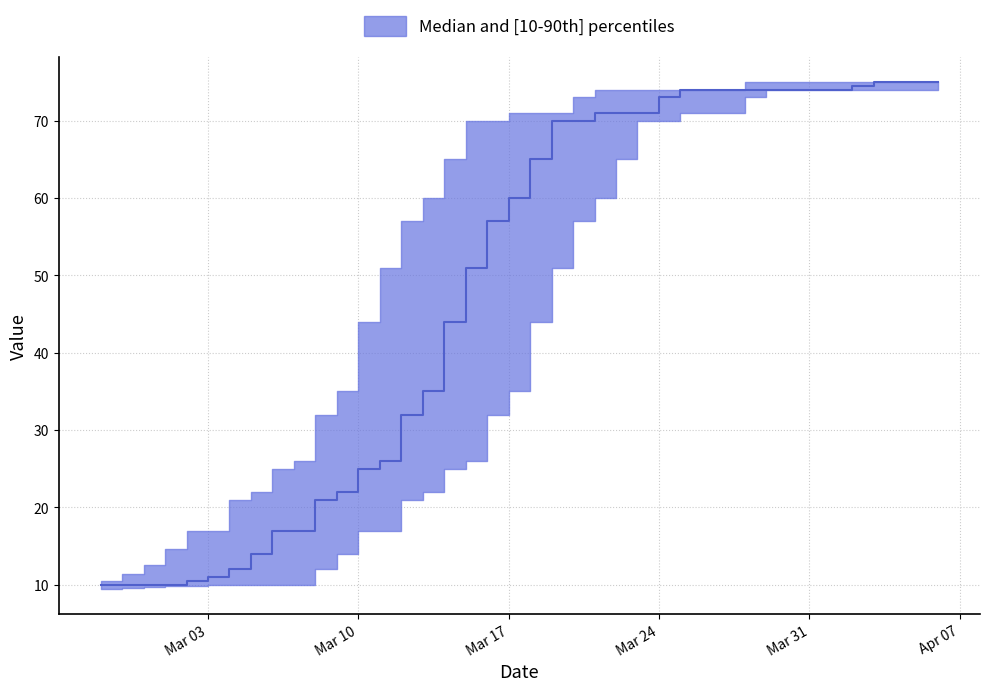

Count the number of categories in the chart.

40